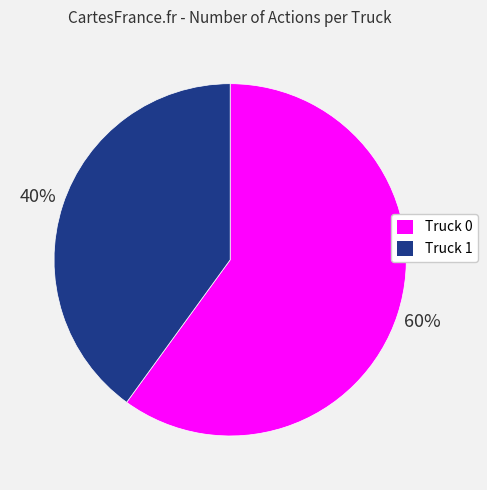

To the nearest percent, what portion does Truck 1 represent?

40%